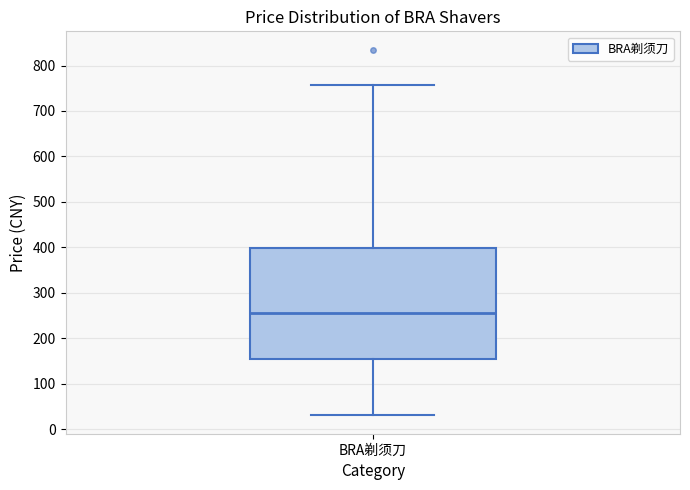

Transcribe this box plot: give where the median line is, the range the box spans, and where the two whiskers end, as read against the y-axis. The values are not printed on the chart, so give them approximately, as read against the axis.

median 260, box 150 to 400, whiskers 30 to 760